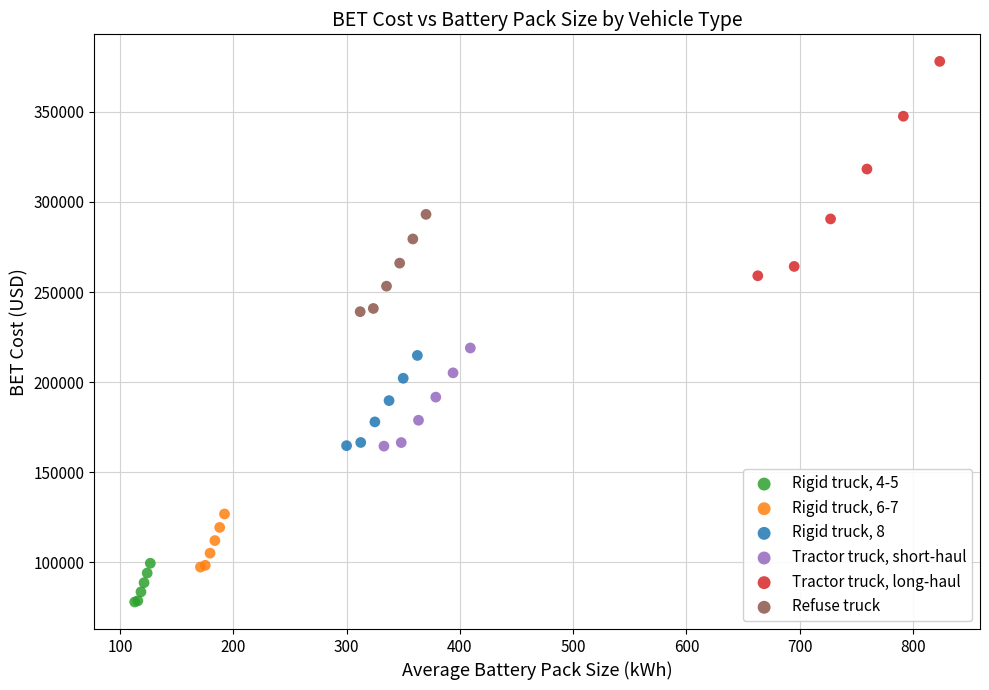

What are all the series names shown in the legend?

Rigid truck, 4-5, Rigid truck, 6-7, Rigid truck, 8, Tractor truck, short-haul, Tractor truck, long-haul, Refuse truck